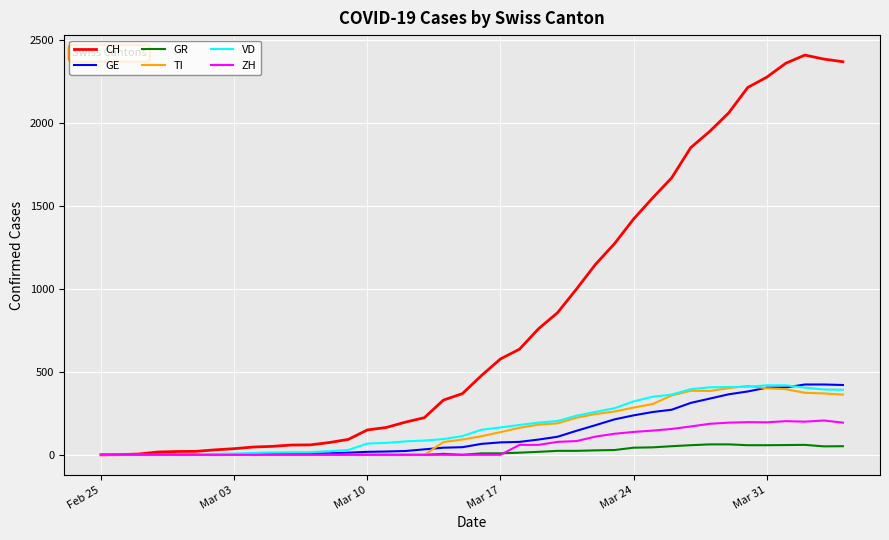

Which series has the largest total across all categories?

CH